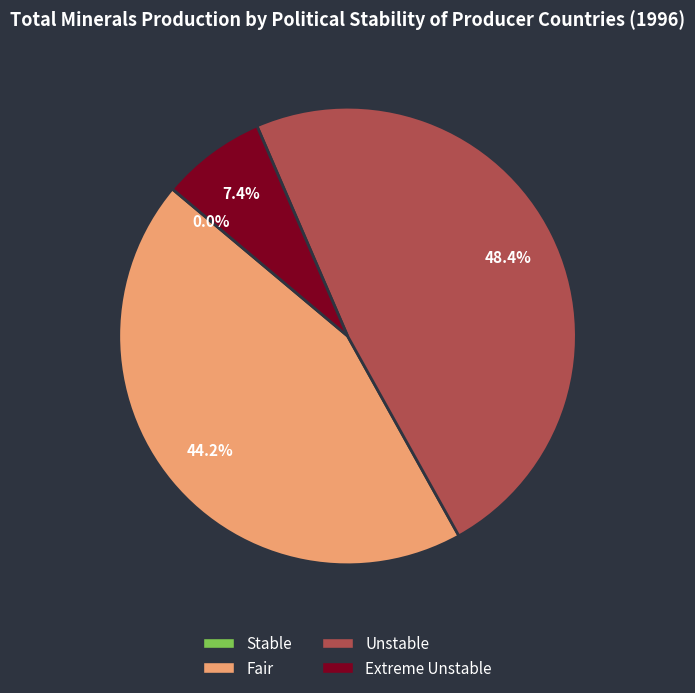

Is the sum of Unstable and Extreme Unstable greater than half?

Yes